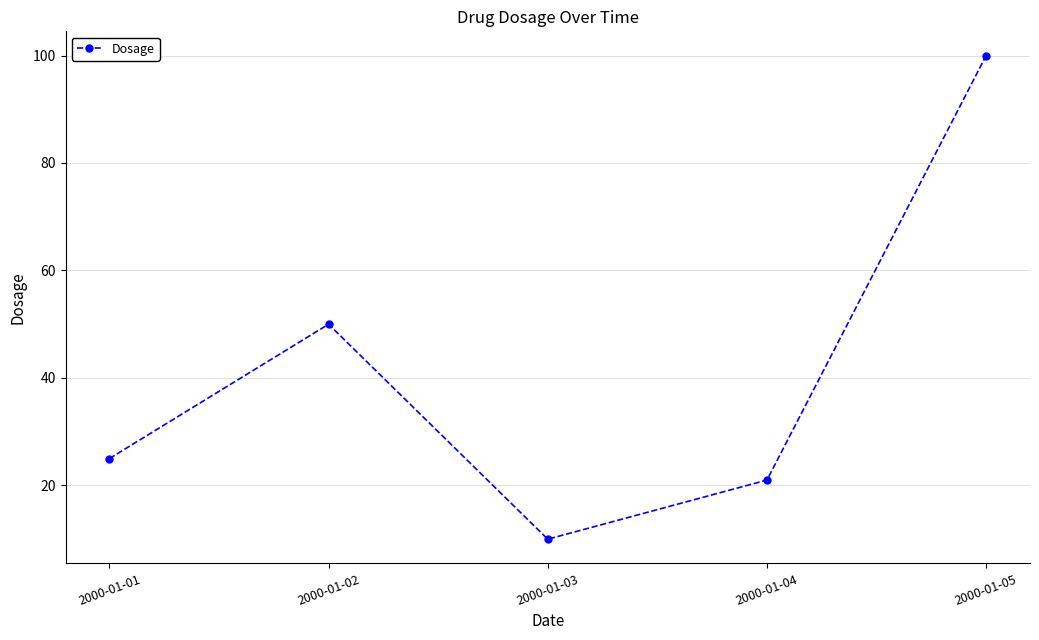

Where is the first local maximum?

2000-01-02